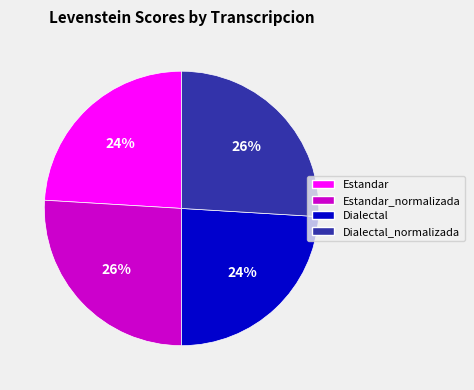

Is Estandar_normalizada the majority of the pie?

No